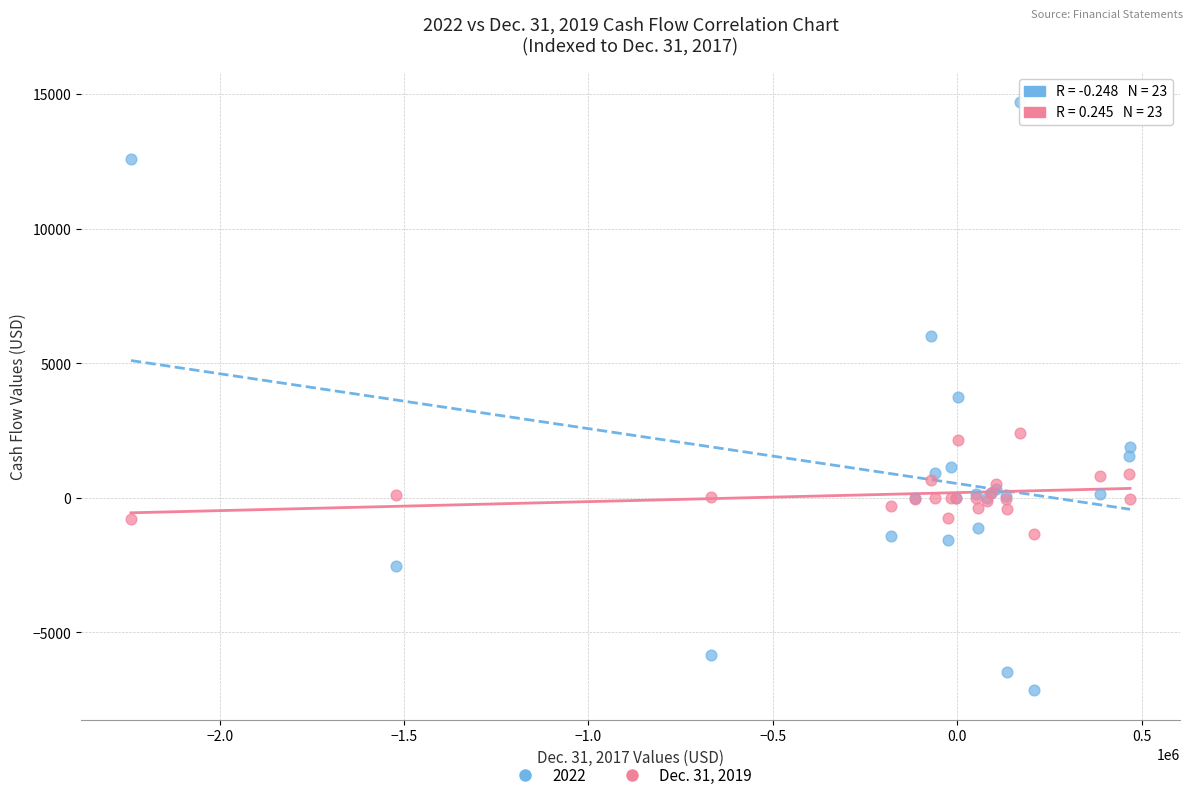

Which series reaches the maximum Y coordinate?

2022